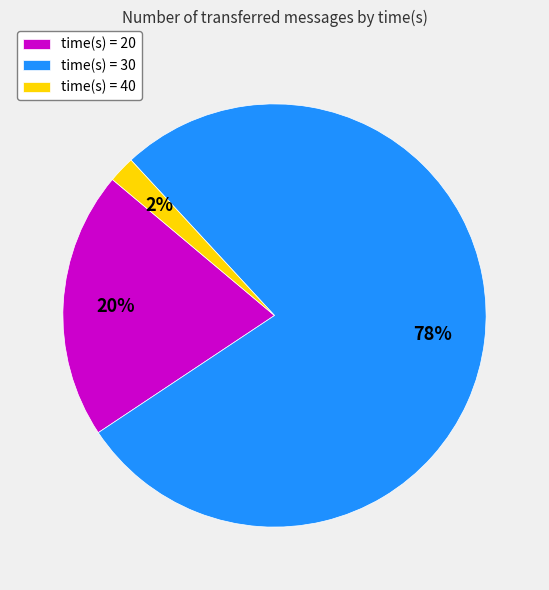

Do time(s) = 40 and time(s) = 20 together represent more than half of the pie?

No